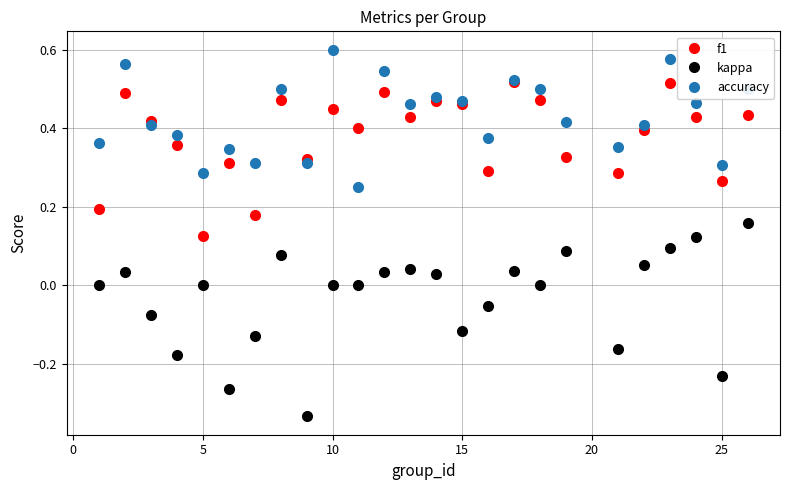

Which series has the largest total across all categories?

accuracy